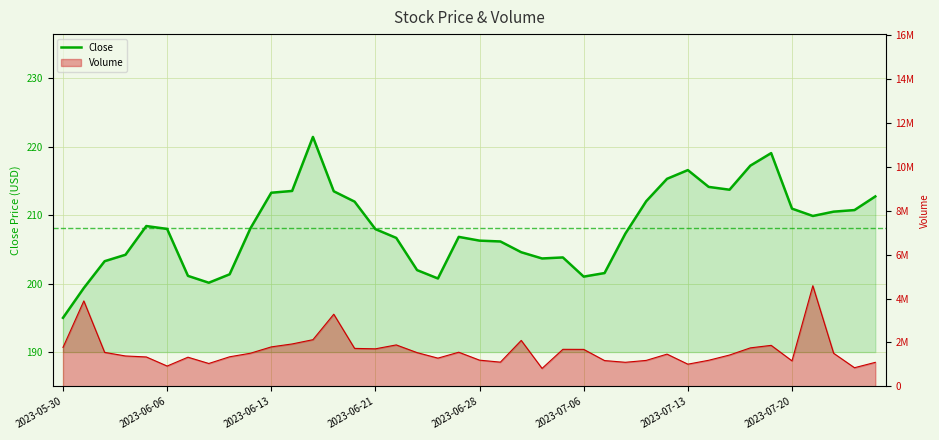

The chart shows a value of 260.6 at 2023-05-30. True or false?

False